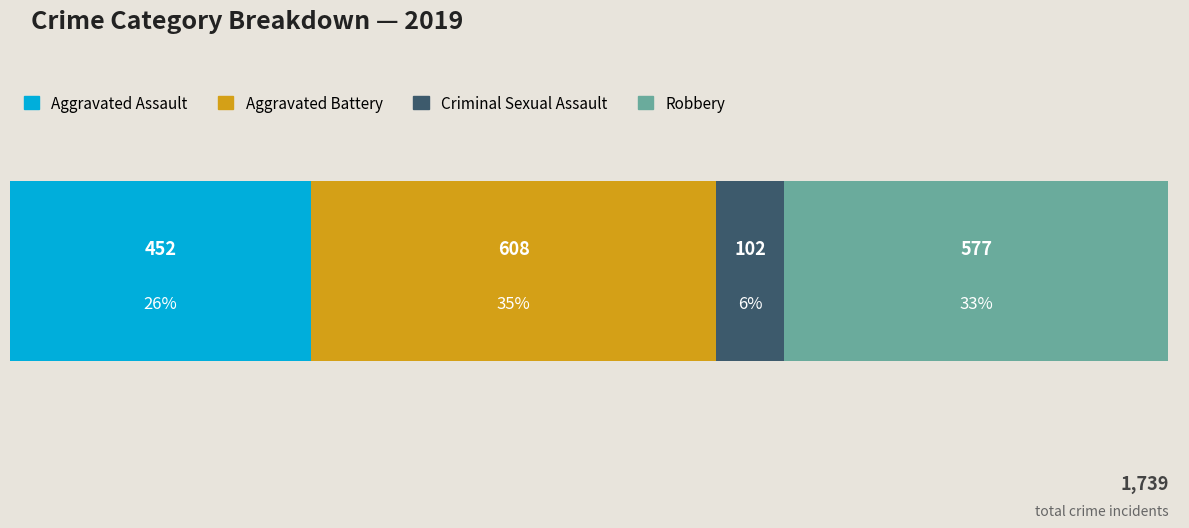

What are all the series names shown in the legend?

Aggravated Assault, Aggravated Battery, Criminal Sexual Assault, Robbery